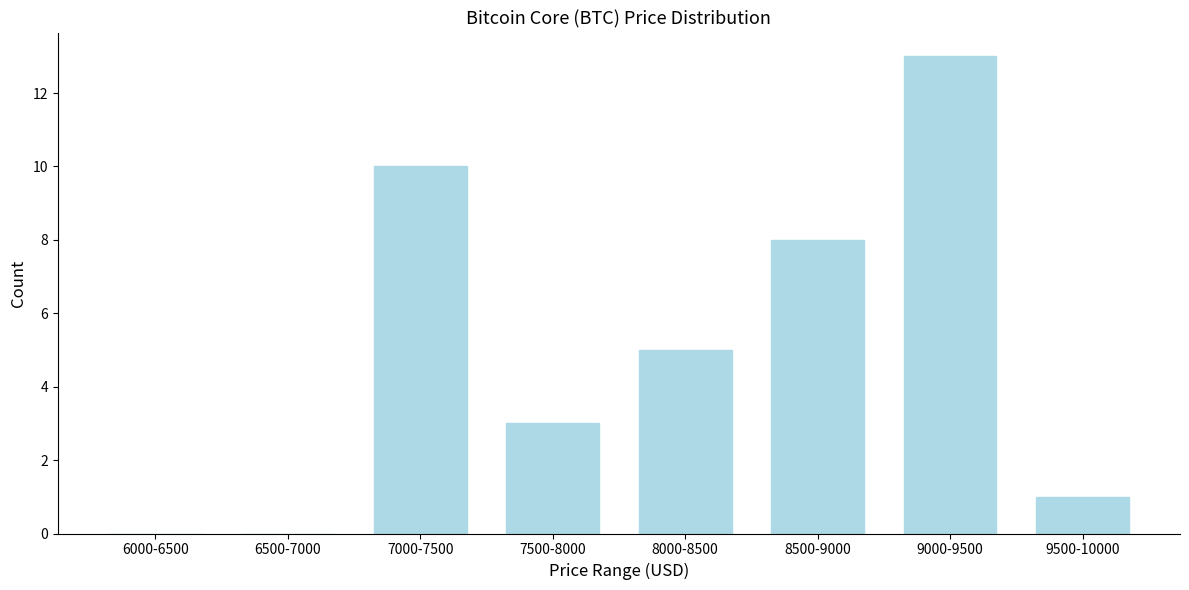

Reading left to right, list all the values displayed in this chart.

6000-6500=0	6500-7000=0	7000-7500=10	7500-8000=3	8000-8500=5	8500-9000=8	9000-9500=13	9500-10000=1